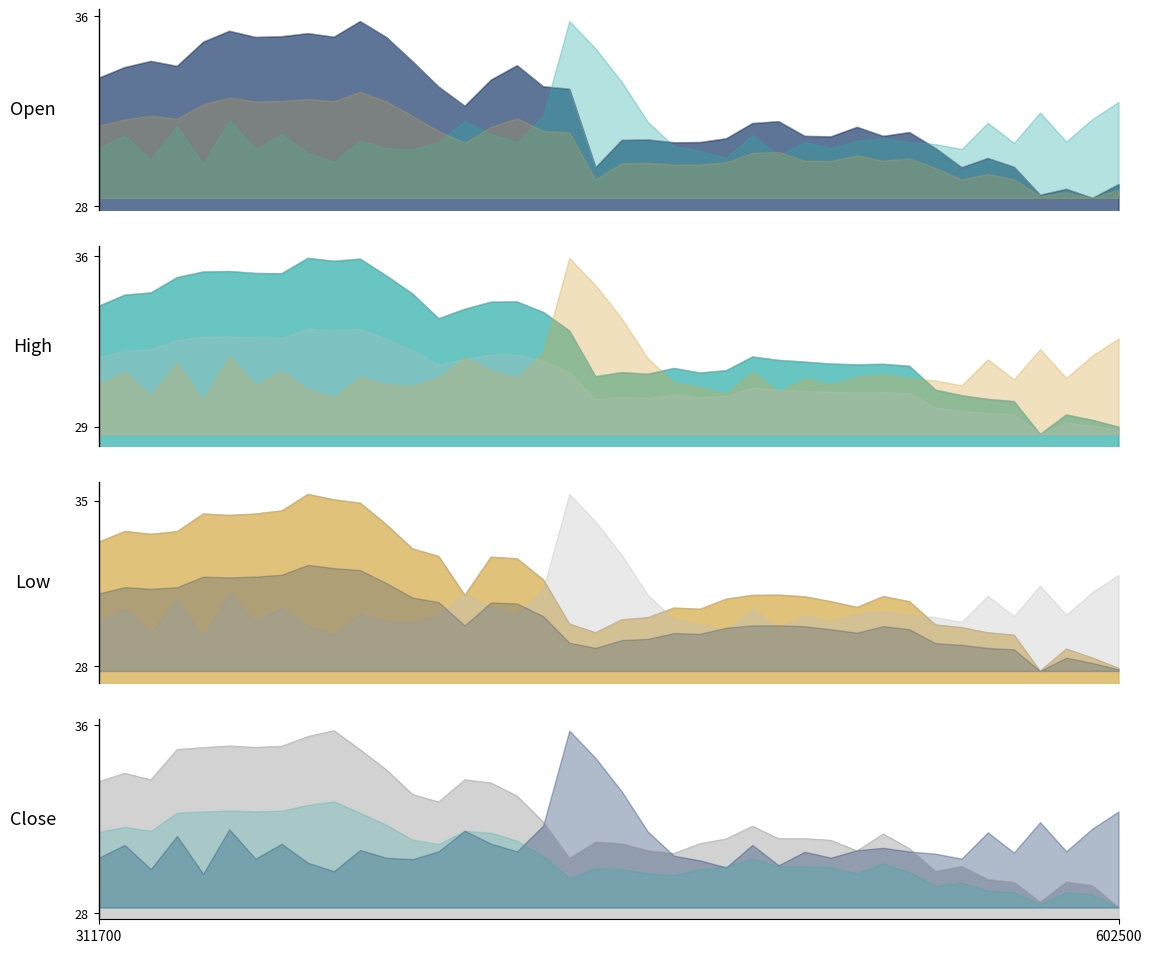

In Low_line, how many points are lower than both neighbors (excluding endpoints)?

7